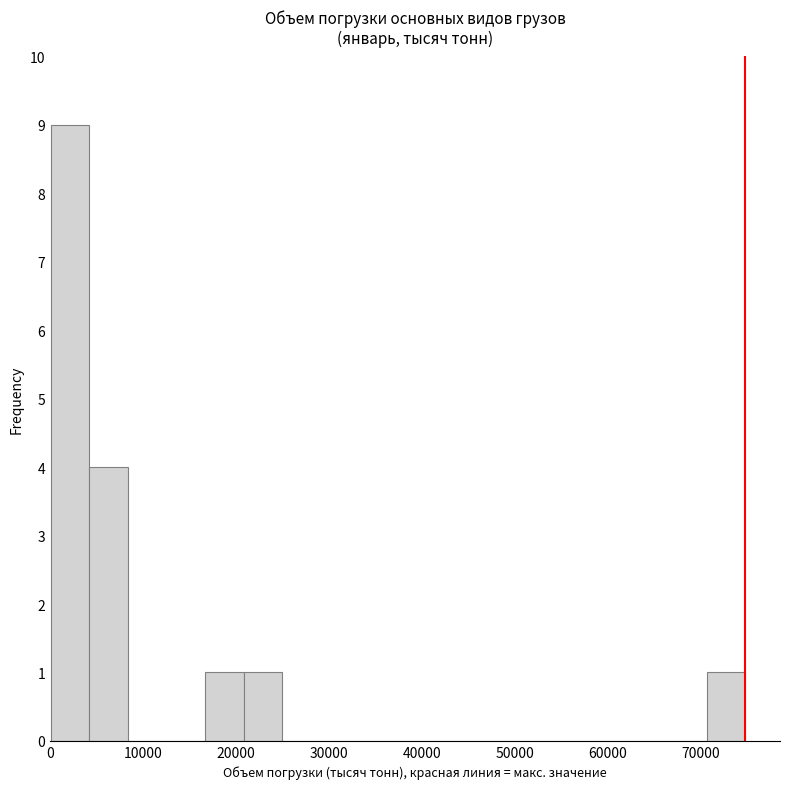

Reading left to right, transcribe this chart: for each bar, give the range it covers on the x-axis and its height. Neither the bar edges nor the heights are printed on the chart, so give them approximately, as read against the axes.

0 to 4000: 9
4000 to 8000: 4
8000 to 13000: 0
13000 to 17000: 0
17000 to 21000: 1
21000 to 25000: 1
25000 to 29000: 0
29000 to 33000: 0
33000 to 37000: 0
37000 to 42000: 0
42000 to 46000: 0
46000 to 50000: 0
50000 to 54000: 0
54000 to 58000: 0
58000 to 62000: 0
62000 to 66000: 0
66000 to 71000: 0
71000 to 75000: 1